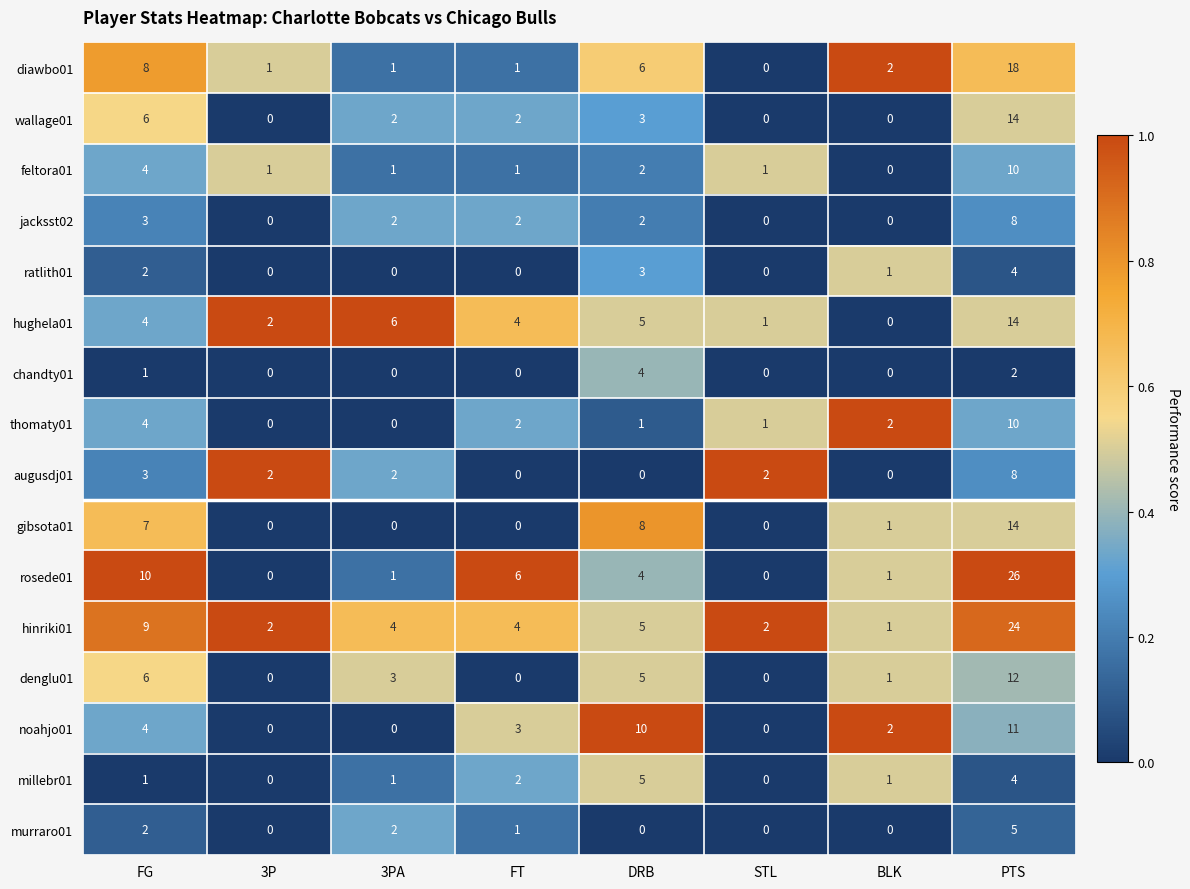

Between 3P and 3PA, which series saw the biggest shift?

hughela01